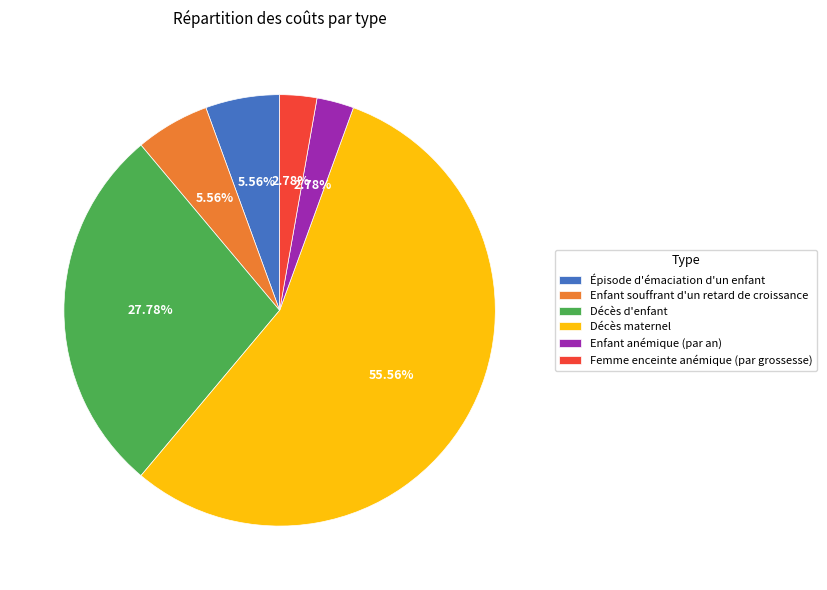

Is there a majority slice in this chart?

Yes